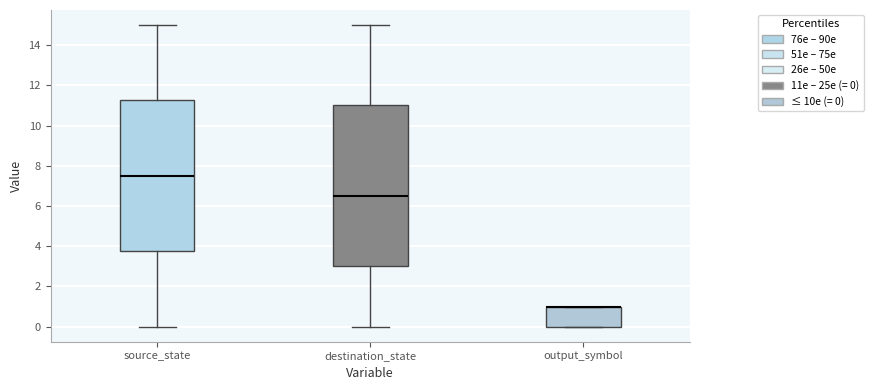

Reading left to right, read every box against the y-axis: the position of its median line, the range the box covers, and the ends of its whiskers. The values are not printed on the chart, so give them approximately, as read against the axis.

source_state: median 7.6, box 3.8 to 11.2, whiskers 0.0 to 15.0
destination_state: median 6.6, box 3.0 to 11.0, whiskers 0.0 to 15.0
output_symbol: median 1.0 (drawn on the box's upper edge), box 0.0 to 1.0, whiskers 0.0 to 1.0